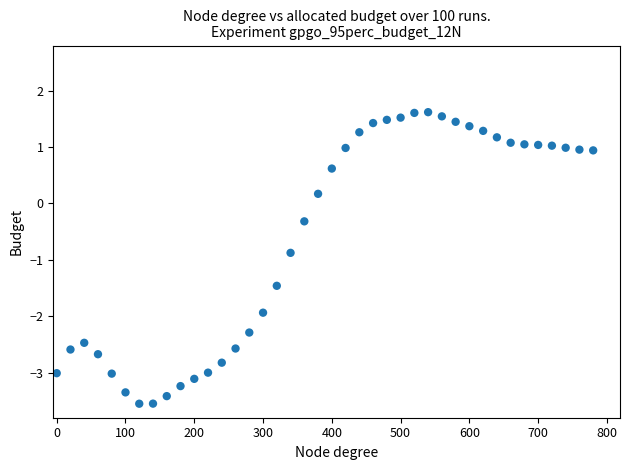

What is the range of X values (max minus min)?

780.0